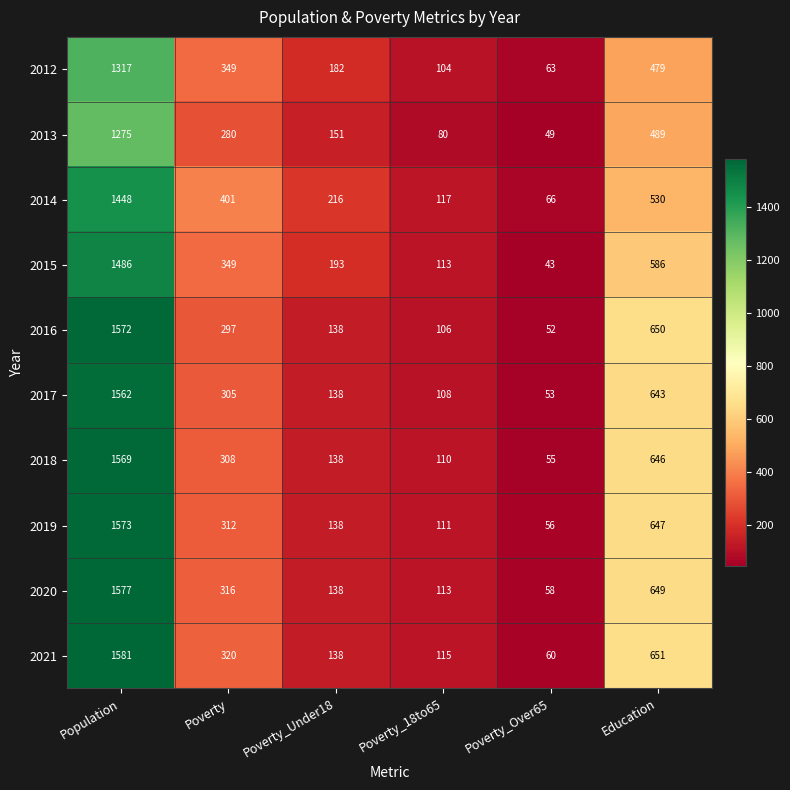

Which category has the lowest value across all series?

Poverty_Over65